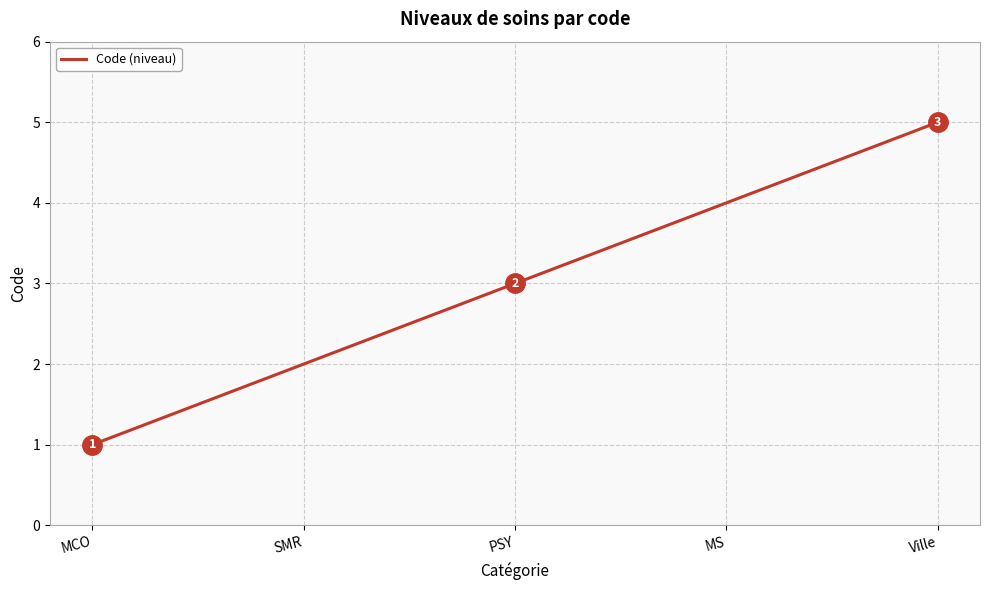

Reading left to right, list all the values displayed in this chart.

1	2	3	4	5